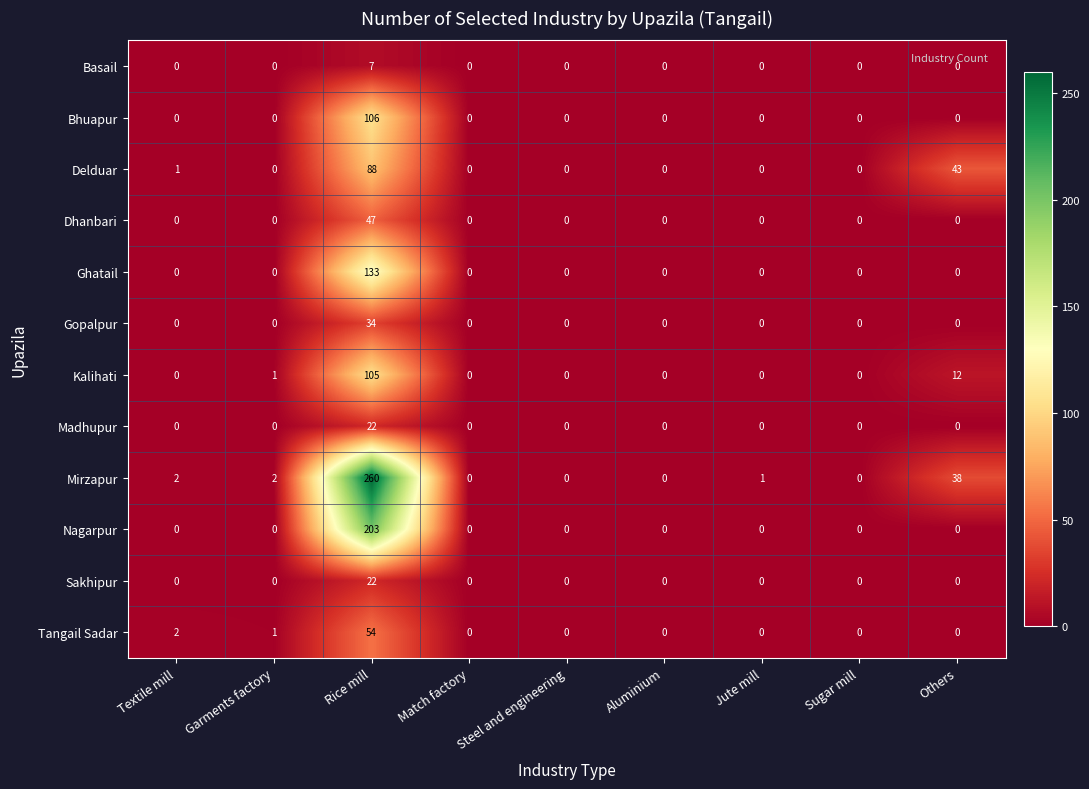

Is the value of Bhuapur at Steel and engineering greater than the value of Mirzapur at Others?

No